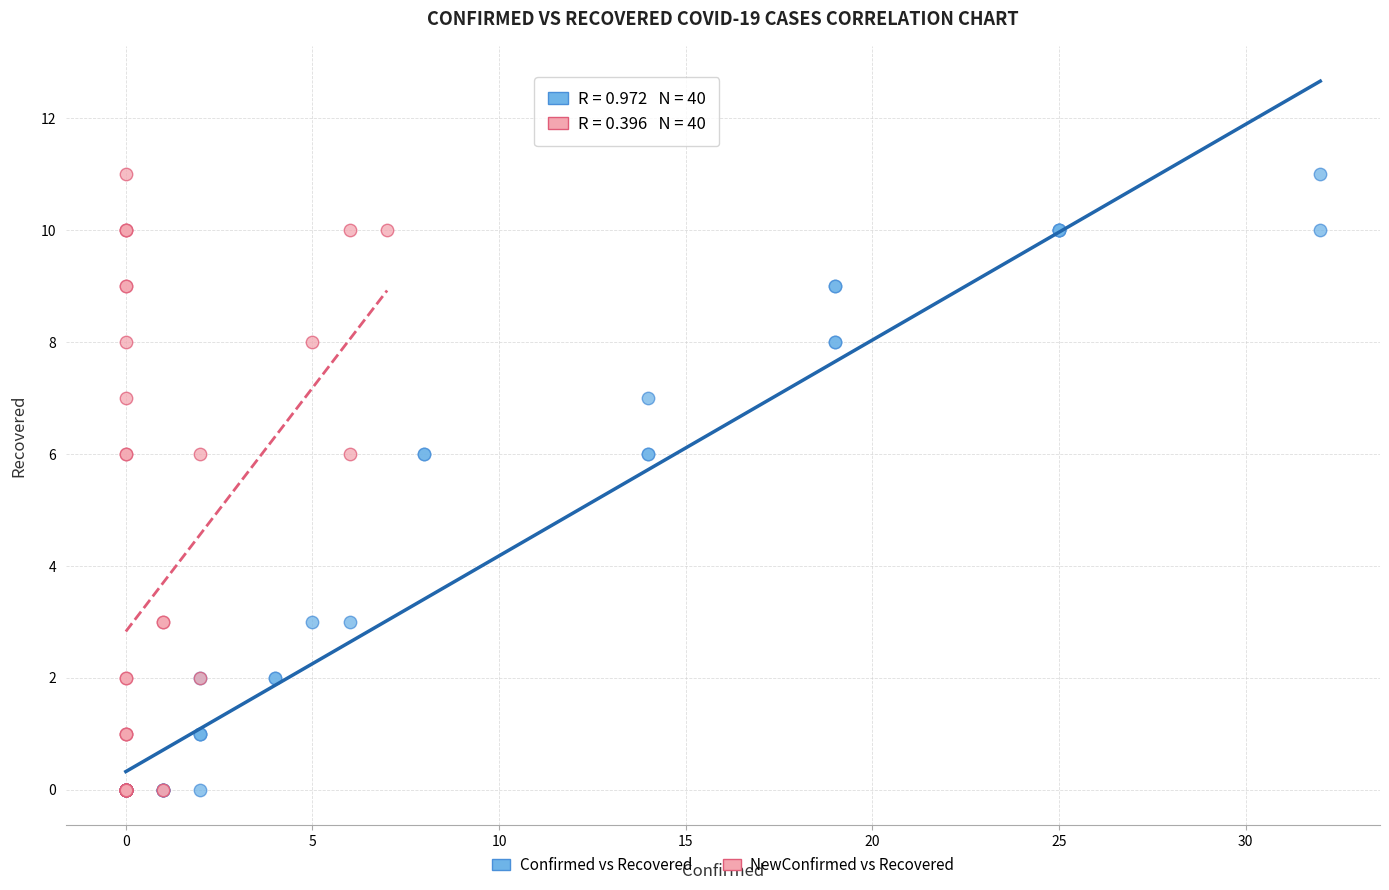

What are all the series names shown in the legend?

Confirmed vs Recovered, NewConfirmed vs Recovered